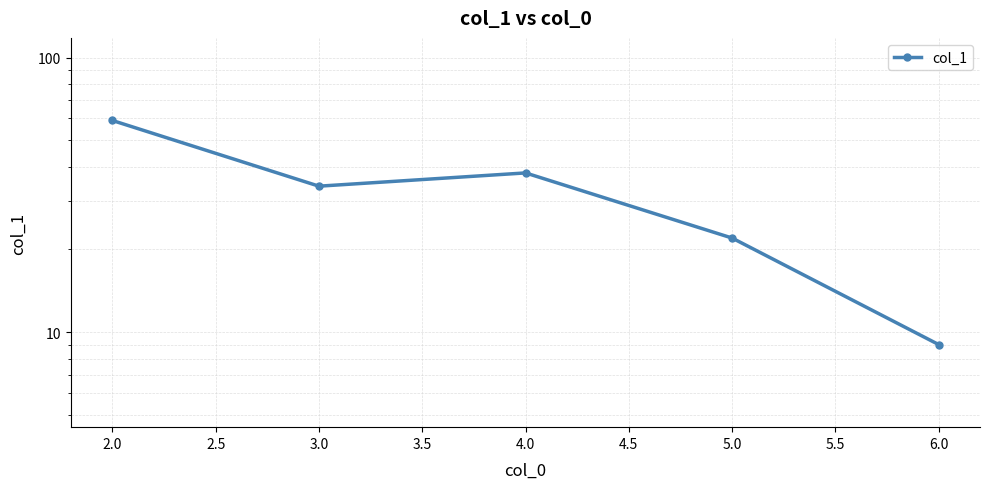

How many values are below 34?

2